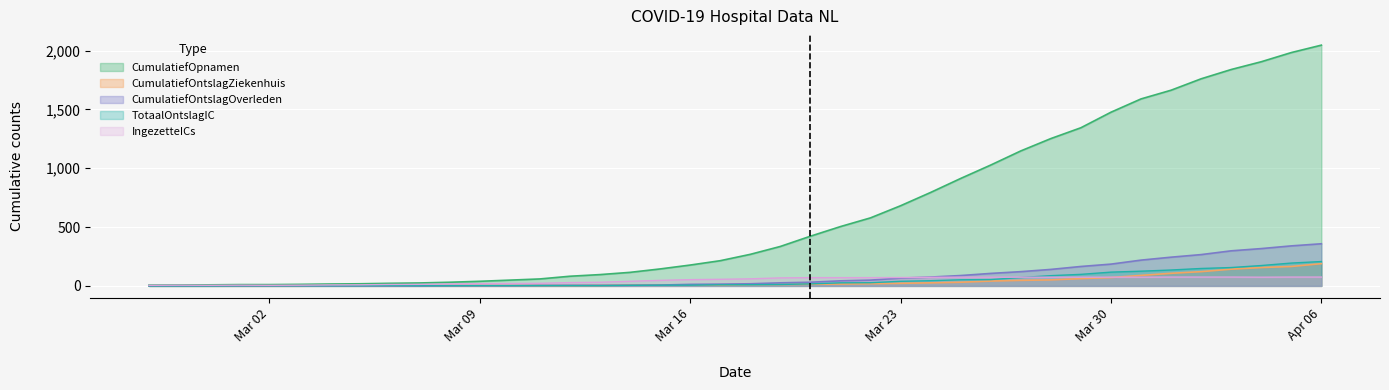

Which series has the widest spread of values?

CumulatiefOpnamen